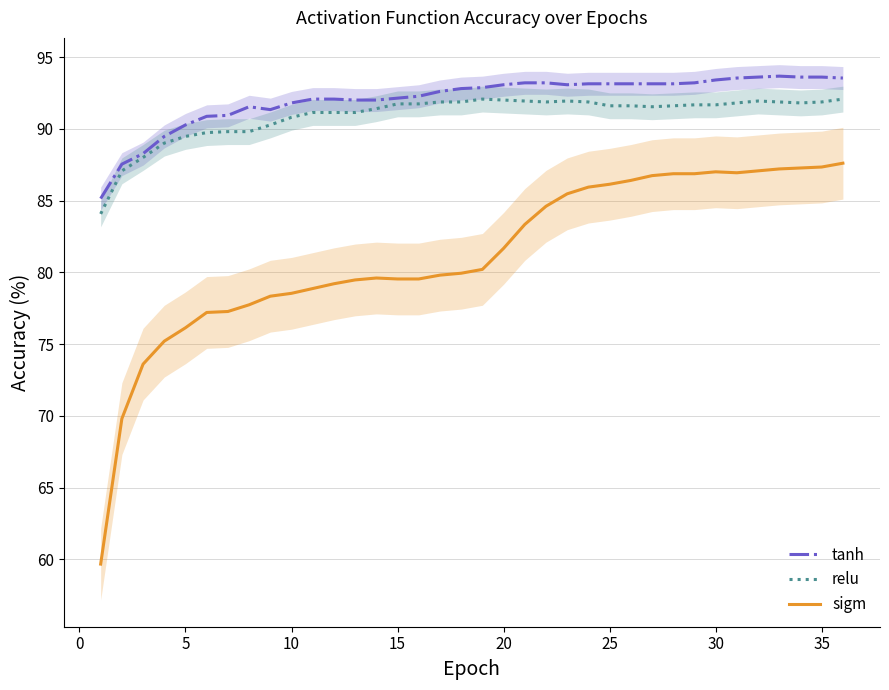

At how many categories does at least one series exceed 91?

29